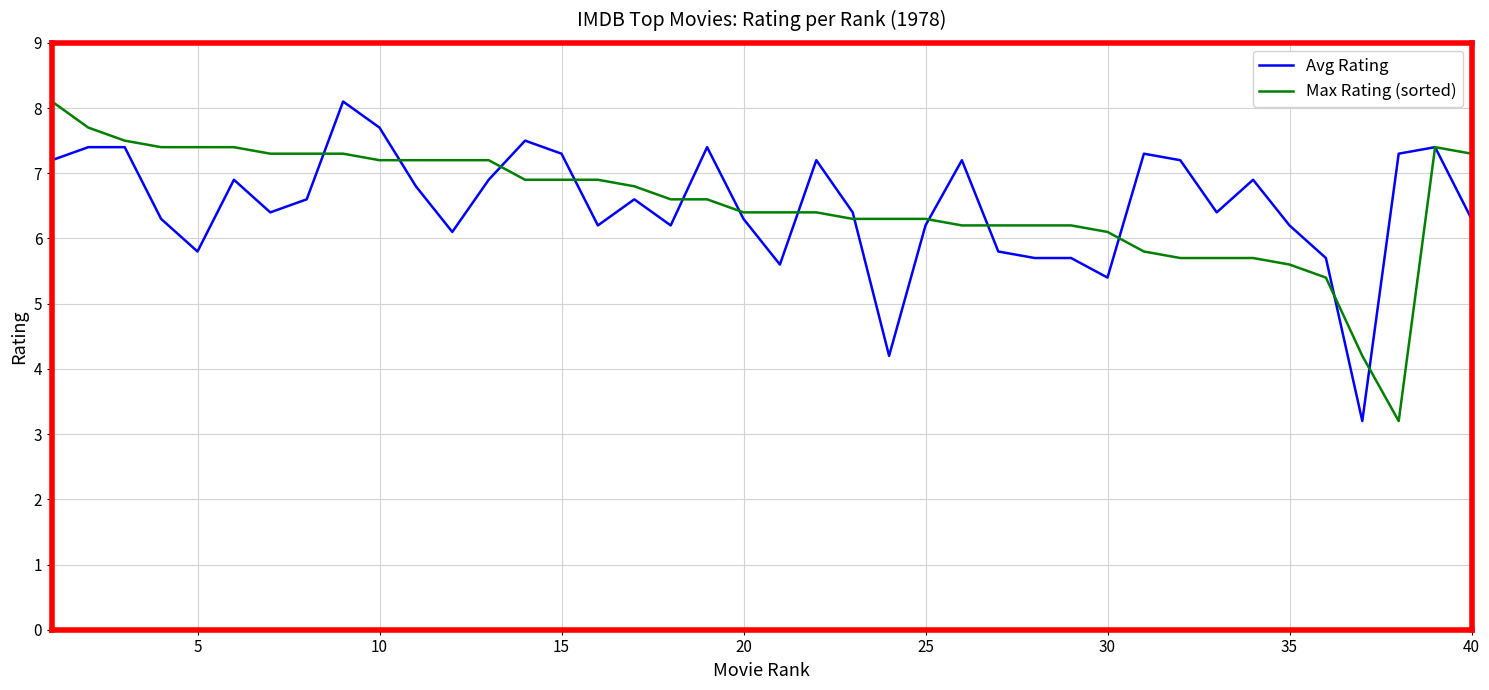

What is the minimum value for Max Rating (sorted)?

3.2